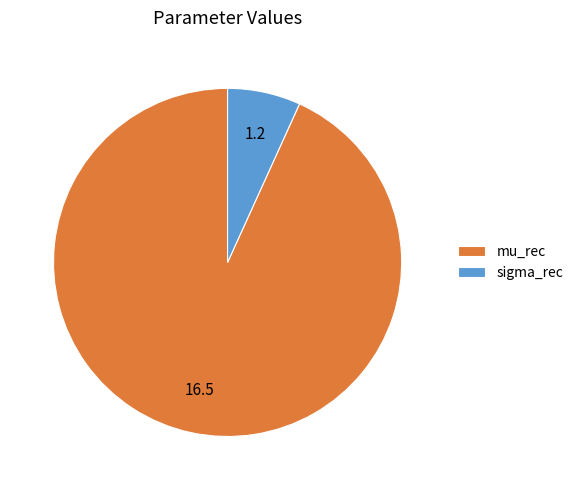

Do sigma_rec and mu_rec together represent more than half of the pie?

Yes